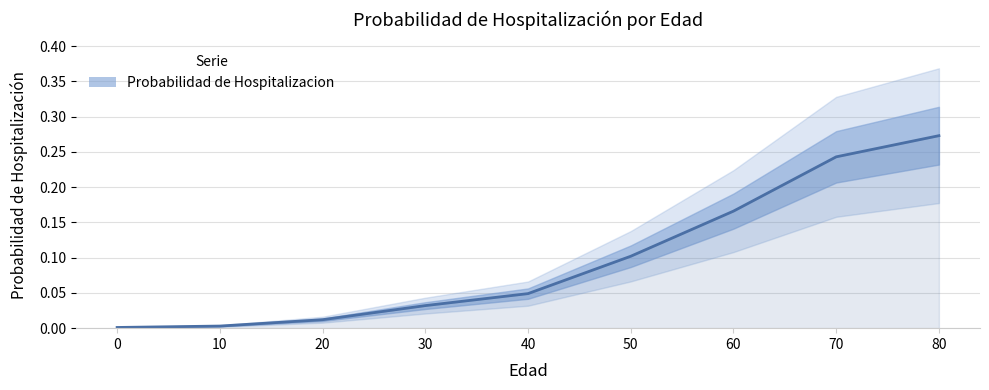

What is the sum of all values?

0.9